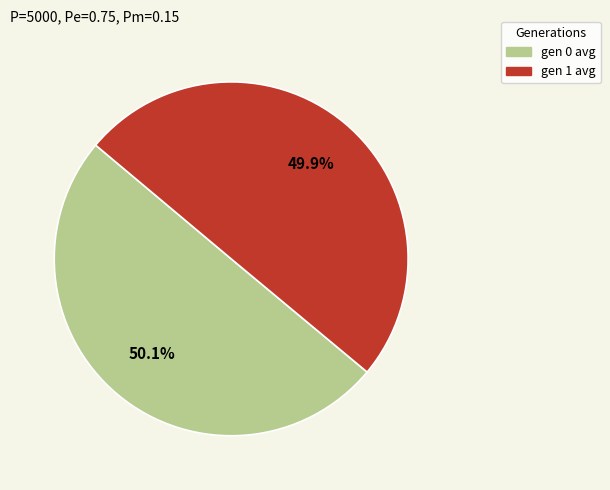

Approximately how many times larger is the value at gen 0 avg compared to gen 1 avg?

1.0